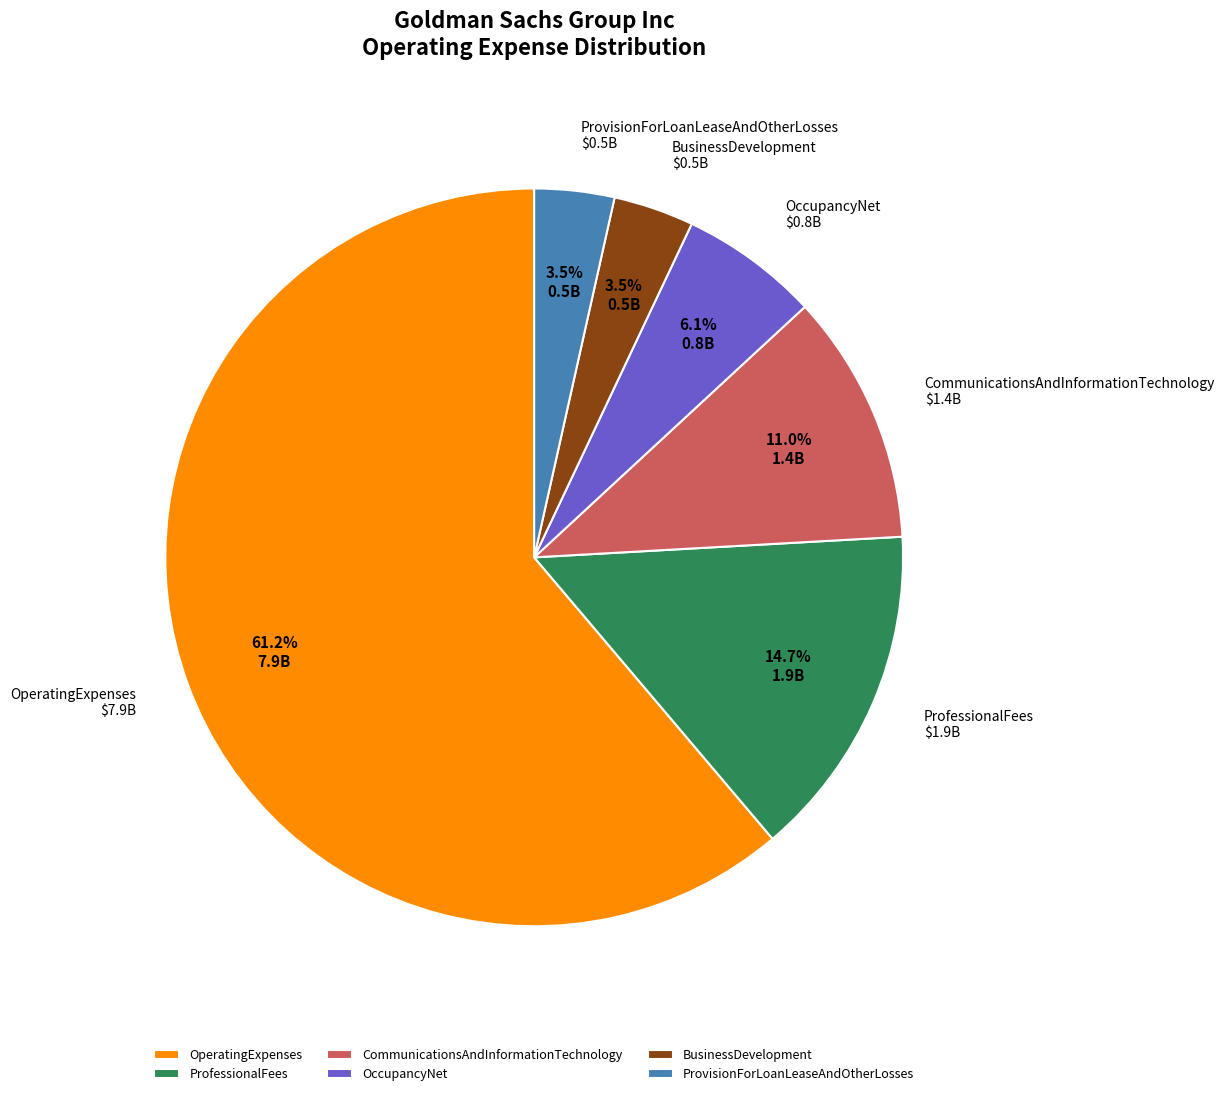

Which slice is the largest?

OperatingExpenses